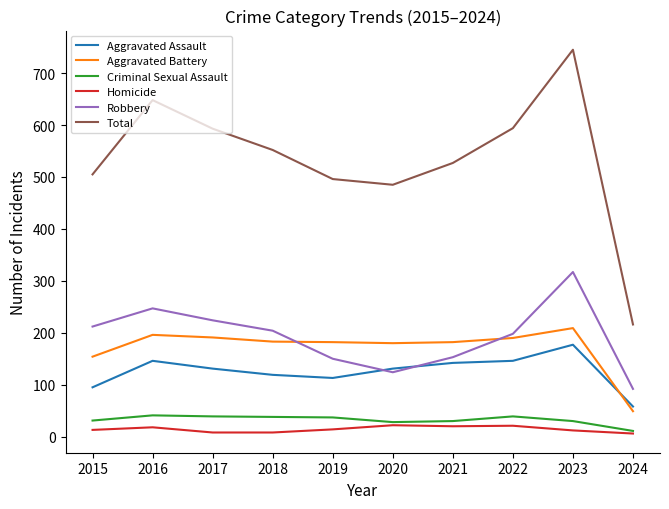

Read the Criminal Sexual Assault value at 2020, to the nearest 10.

30